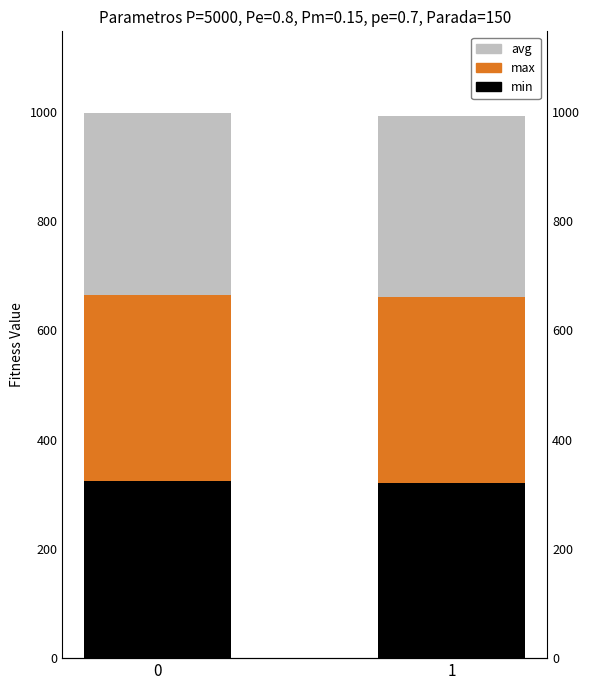

Rank the categories by avg value from lowest to highest.

1, 0